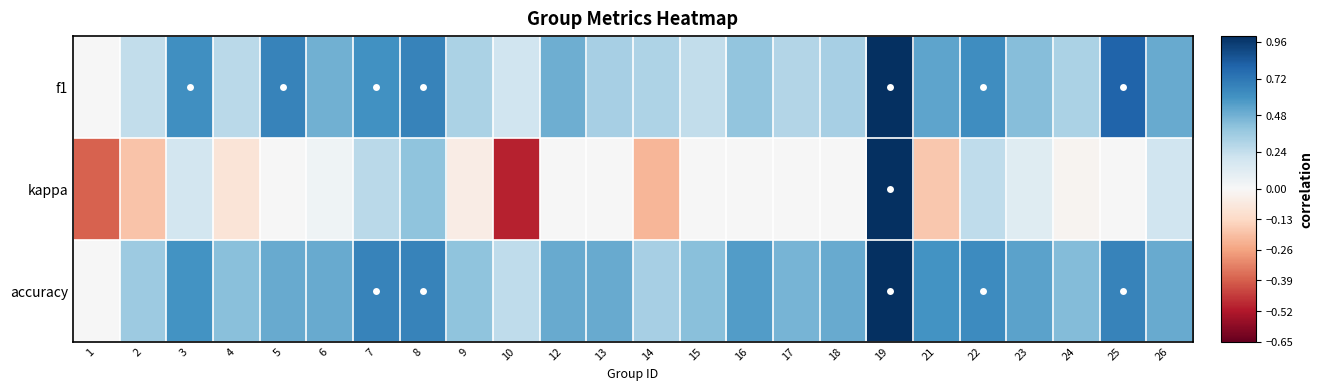

Which series has the largest total across all categories?

accuracy